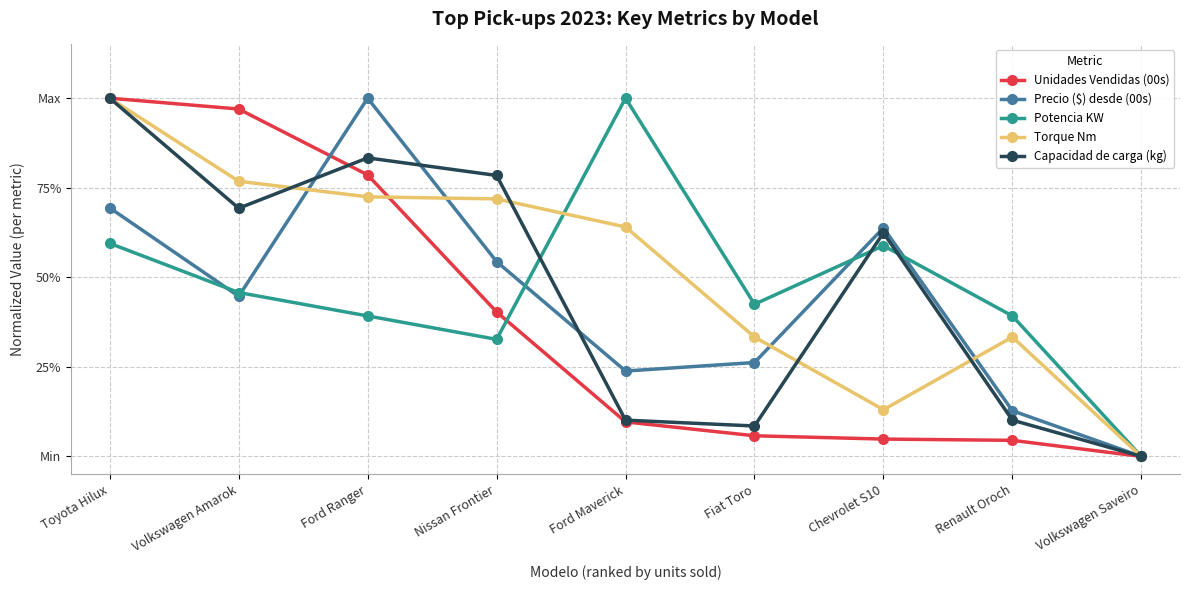

Between which two adjacent categories do Precio ($) desde (00s) and Torque Nm first intersect?

Volkswagen Amarok and Ford Ranger